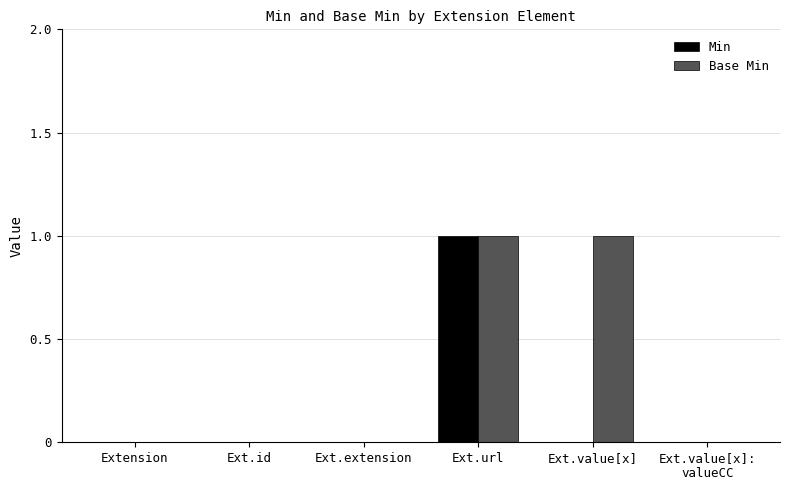

At which category is the sum across all series the highest?

Ext.url